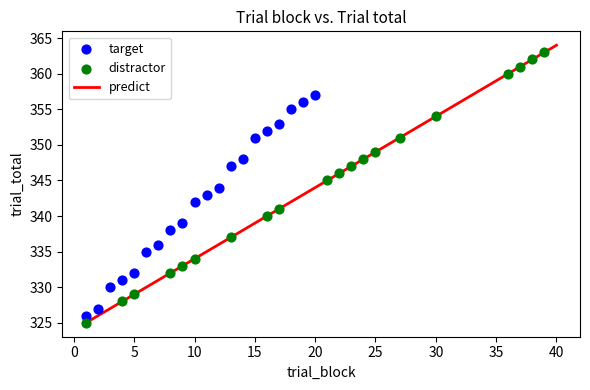

Which series has the largest Y range (max minus min)?

distractor